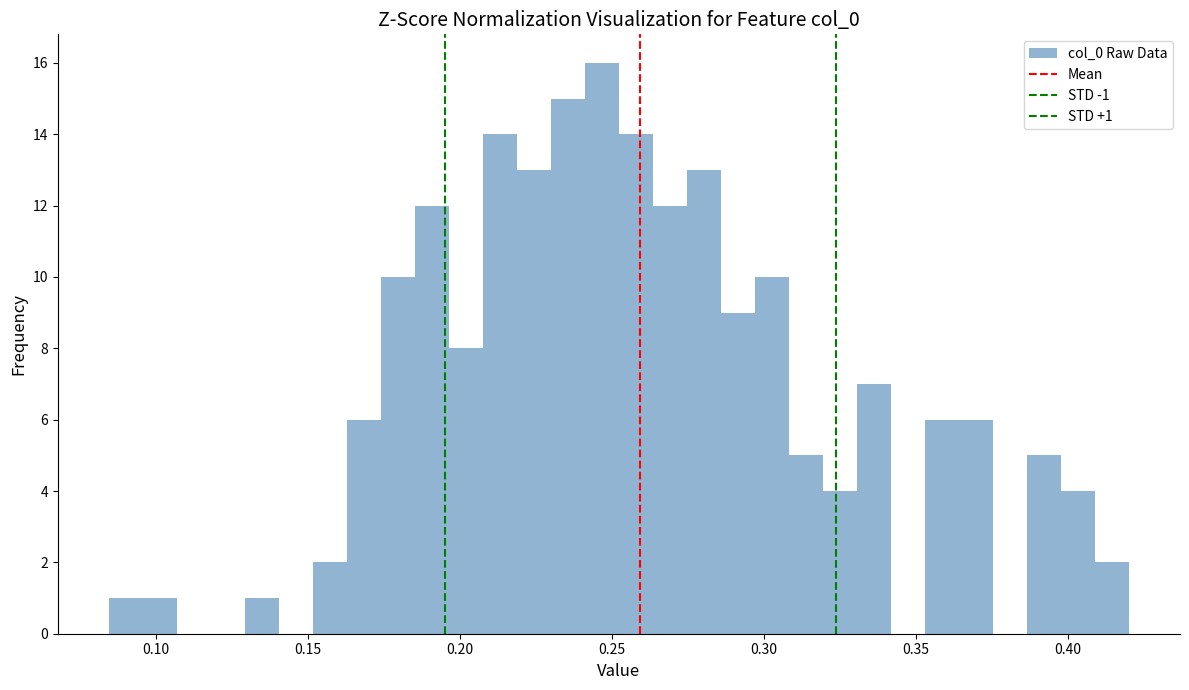

Read against the x-axis, roughly where is the centre of the tallest bar?

0.245